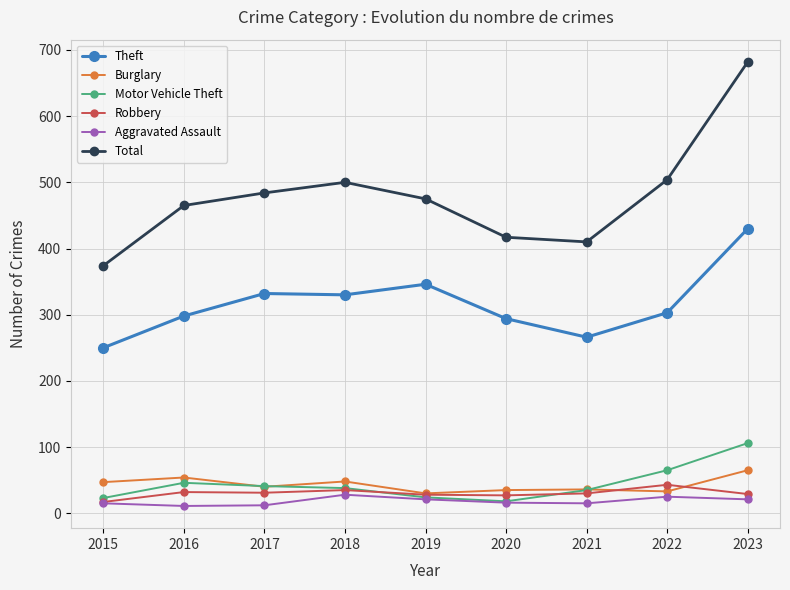

How many interior local valleys does the Total series have?

1